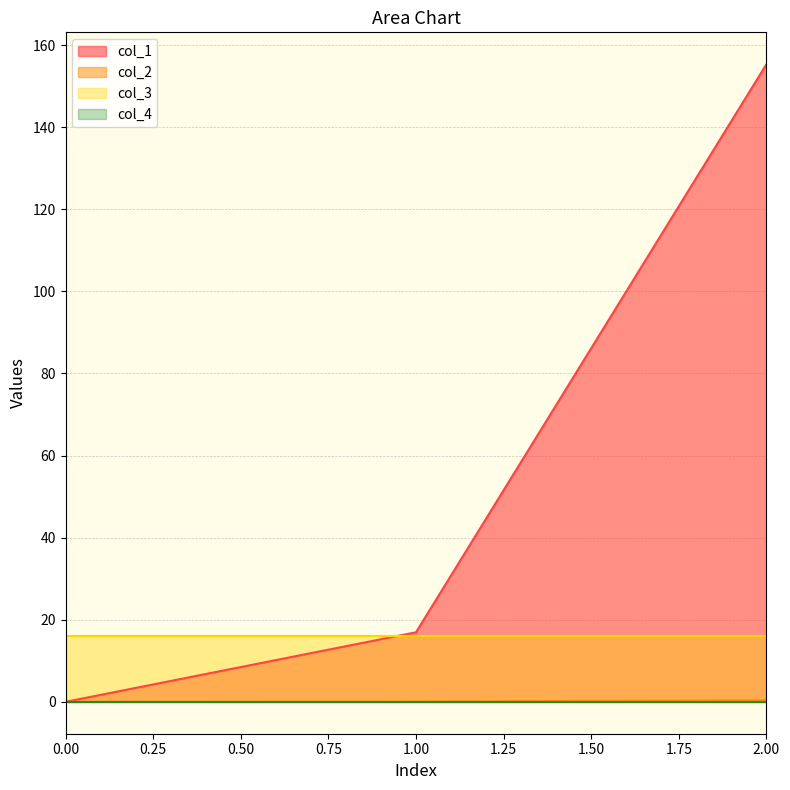

What is the maximum value shown in the chart?

155.3